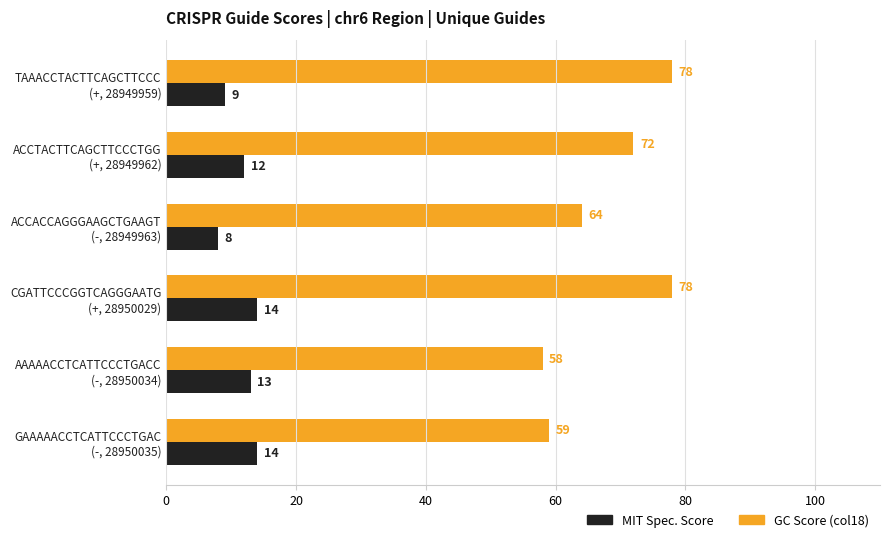

Which series has the largest range (max minus min)?

GC Score (col18)